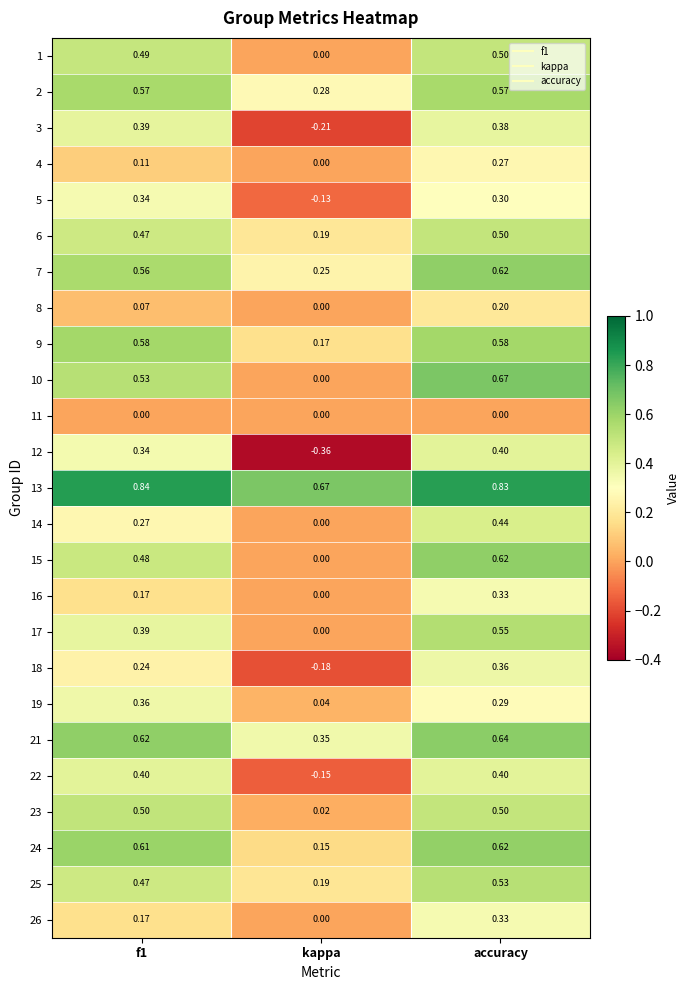

How many distinct data groups are displayed?

25